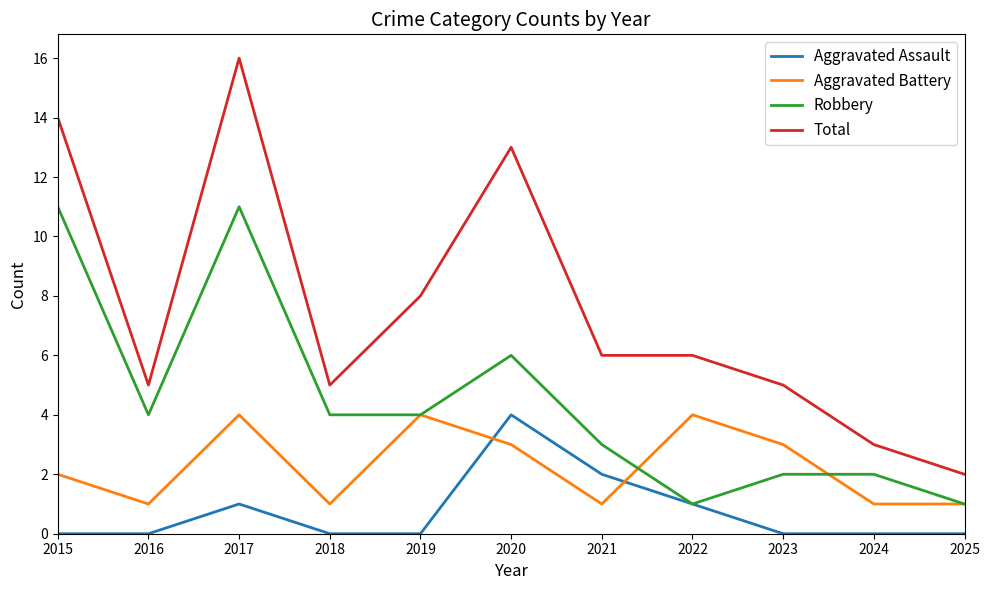

What is the difference between the Aggravated Battery values at 2024 and 2020?

2